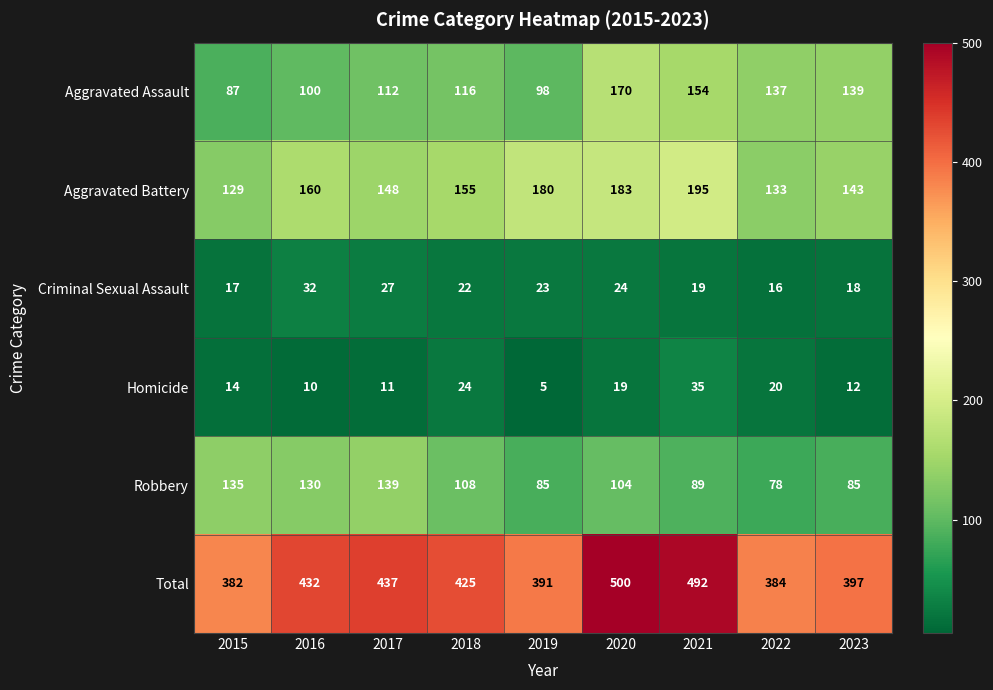

What is the sum of all Homicide values?

150